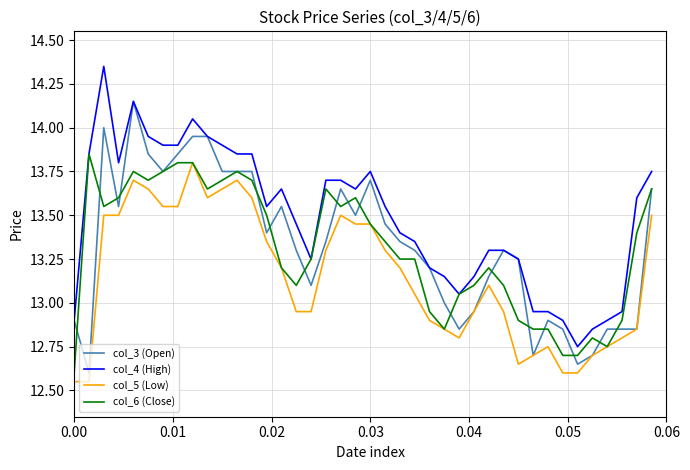

Which series has the largest total across all categories?

col_4 (High)